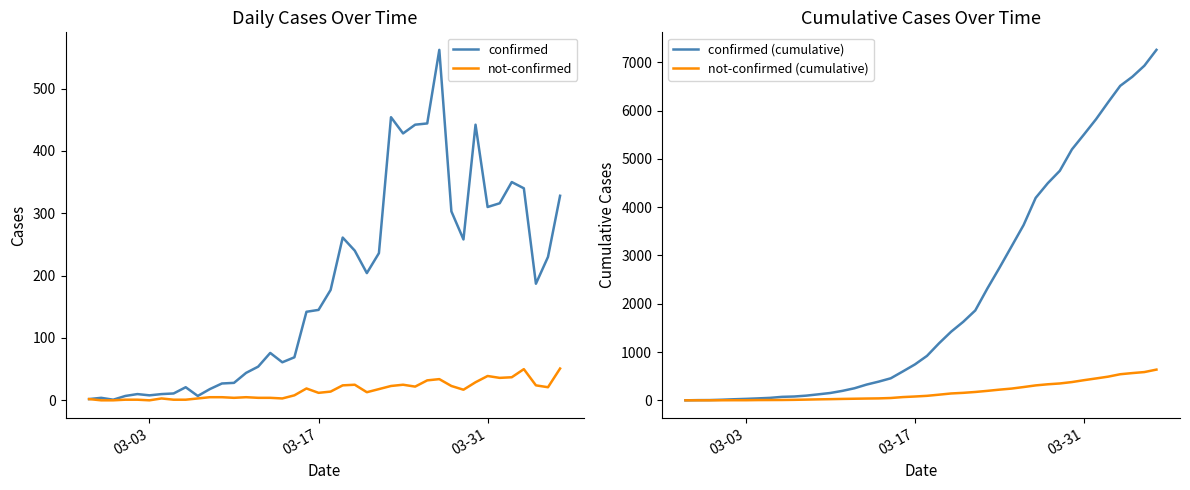

What is the maximum value for not-confirmed?

51